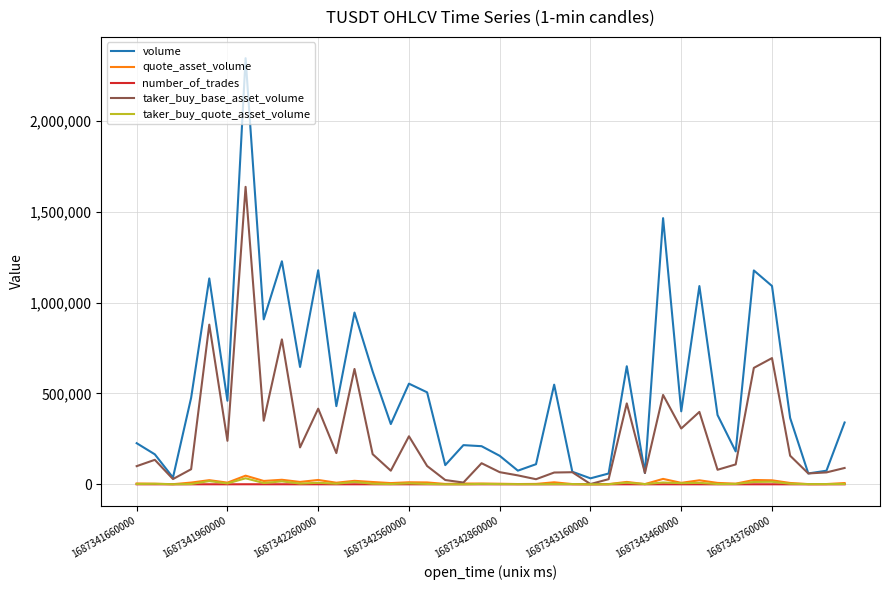

True or false: taker_buy_quote_asset_volume has more than 0 points higher than both neighbors.

True